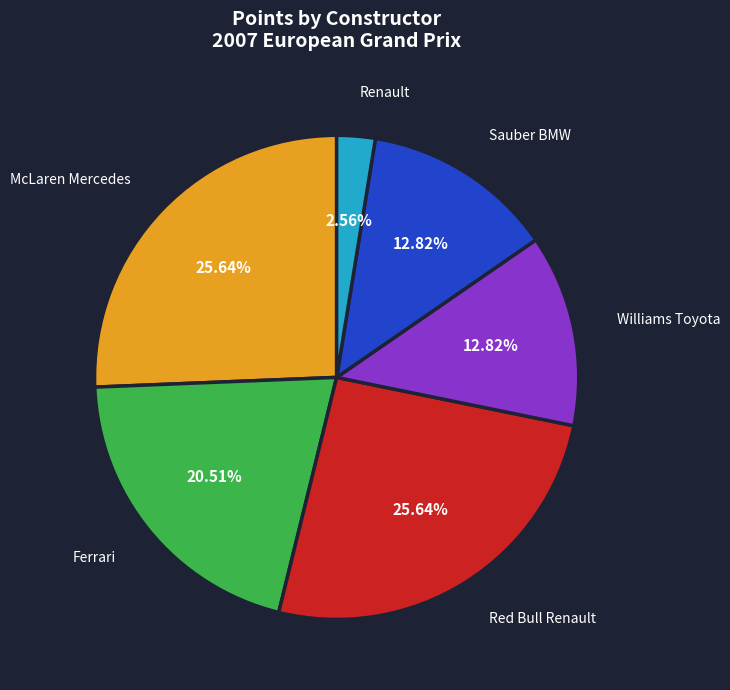

Which has a higher value, Red Bull Renault or Ferrari?

Red Bull Renault